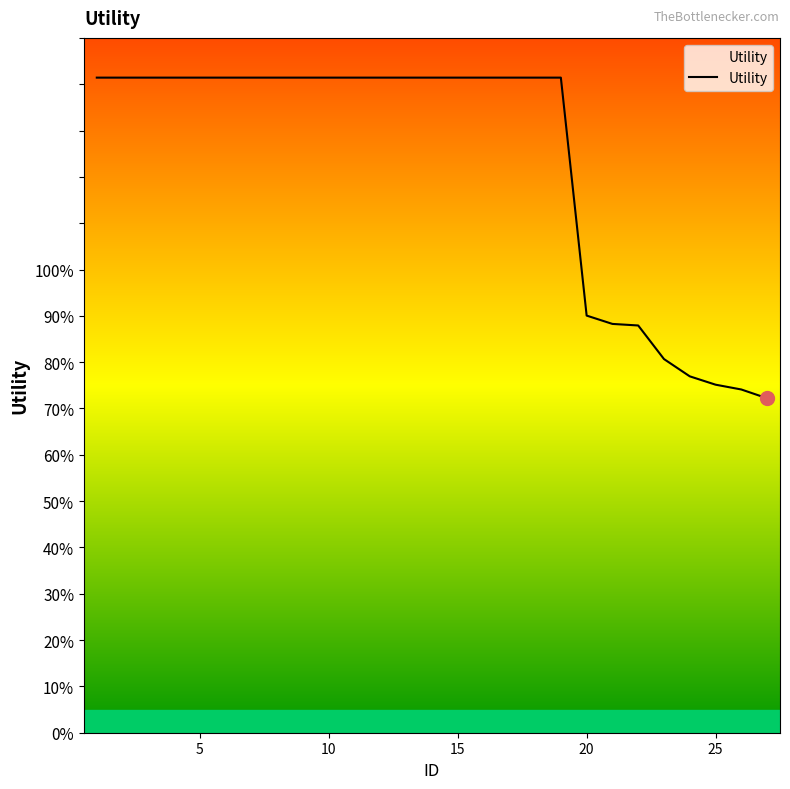

What is the difference between the maximum and minimum values?

0.7